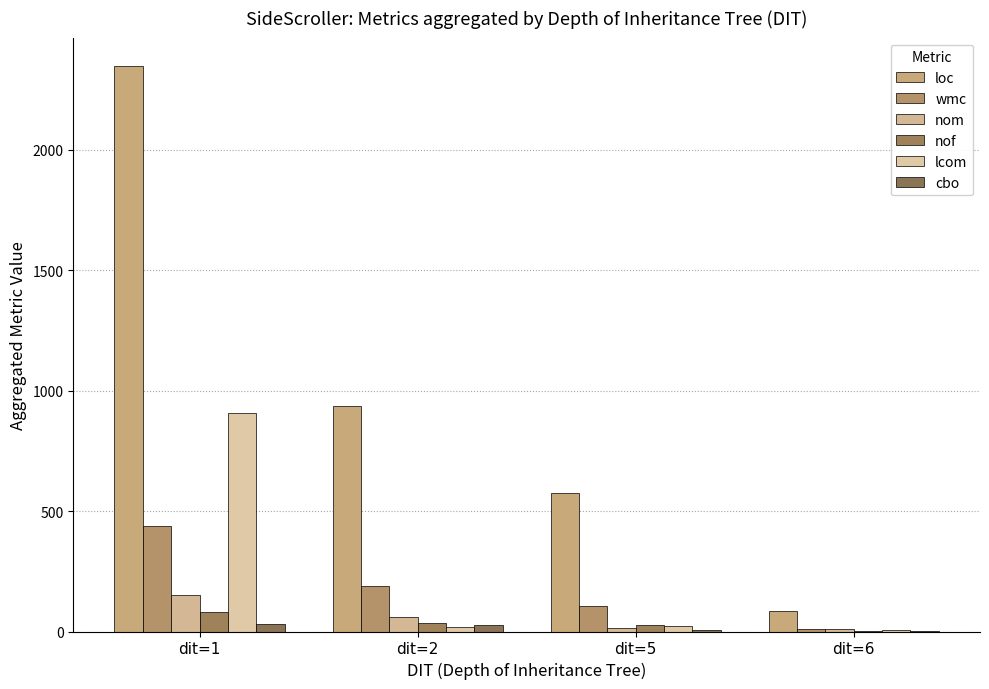

How many distinct data groups are displayed?

6